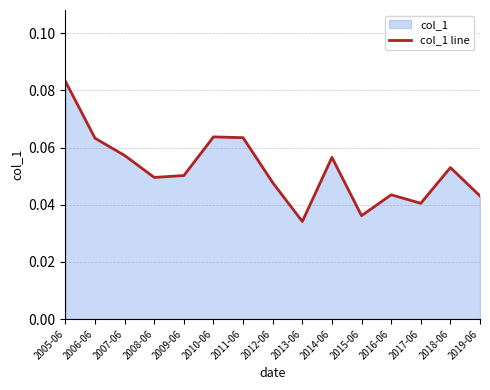

How many points are lower than both their immediate neighbors (excluding endpoints)?

4